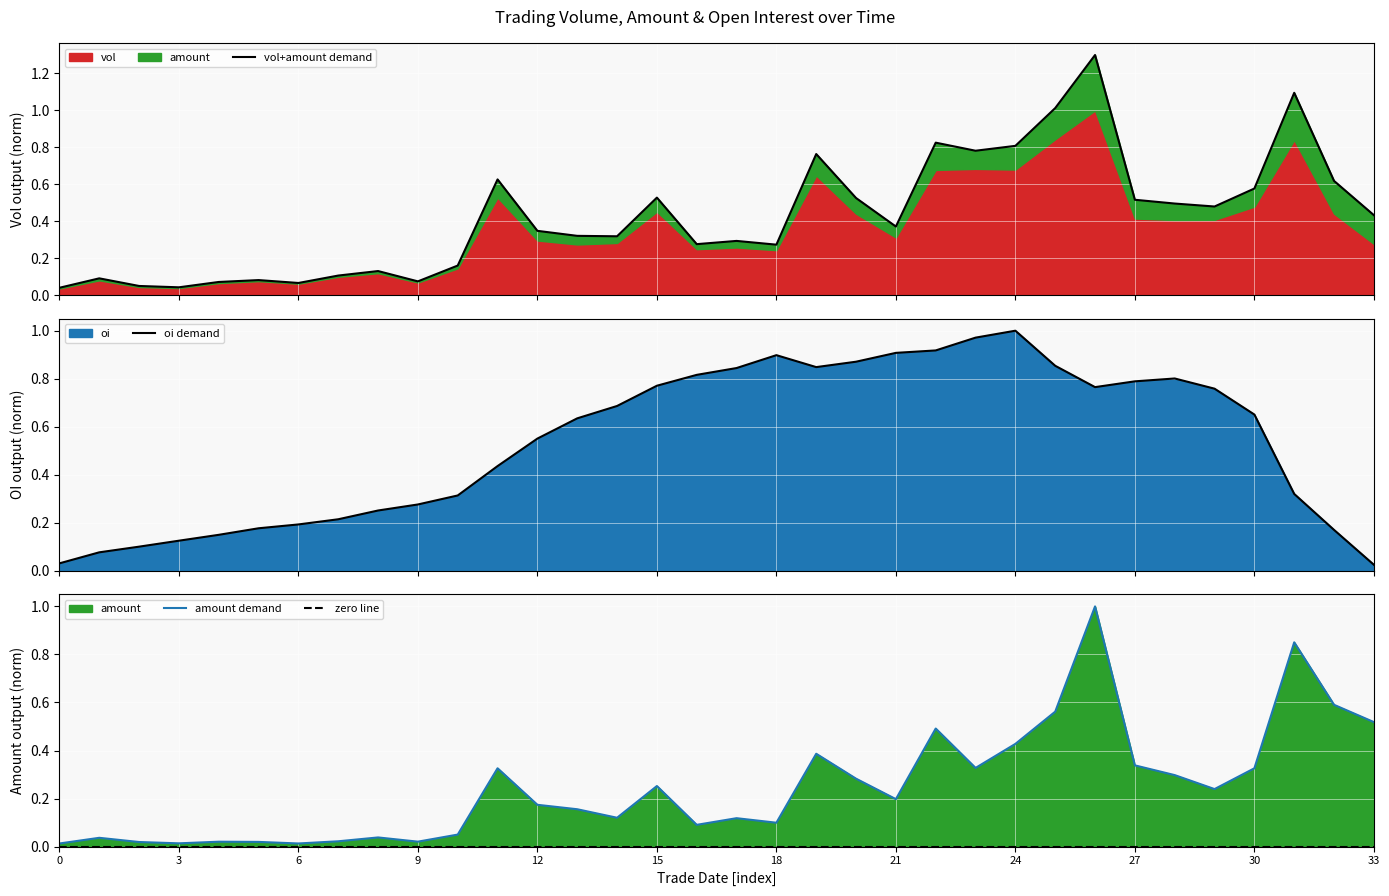

What is the difference between the highest and lowest values at 18?

0.2